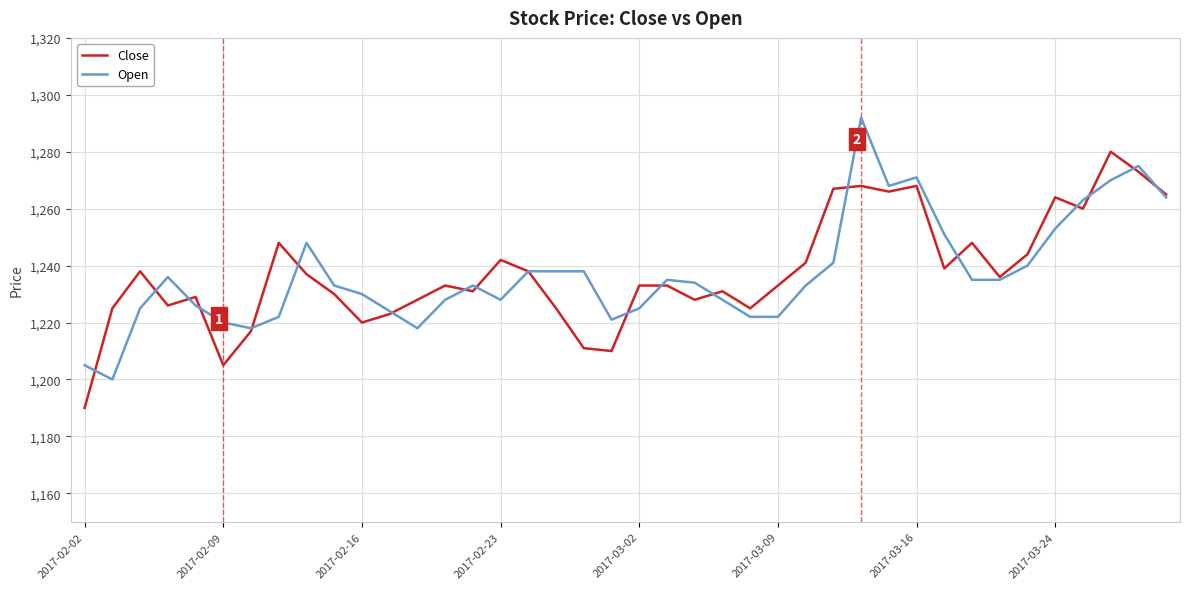

What is the maximum value shown in the chart?

1292